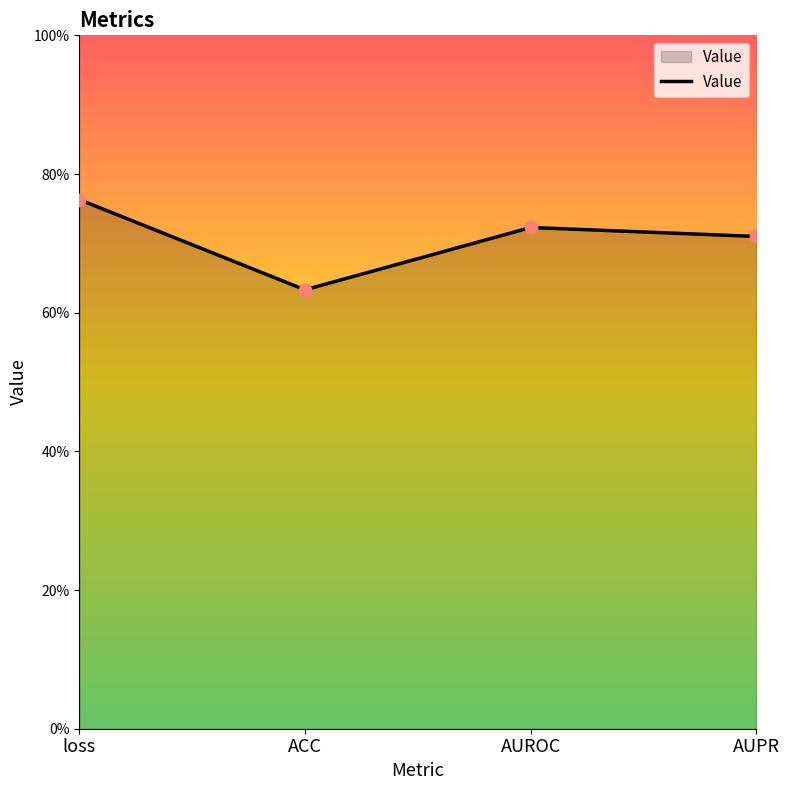

Between AUROC and AUPR, which is larger?

AUROC